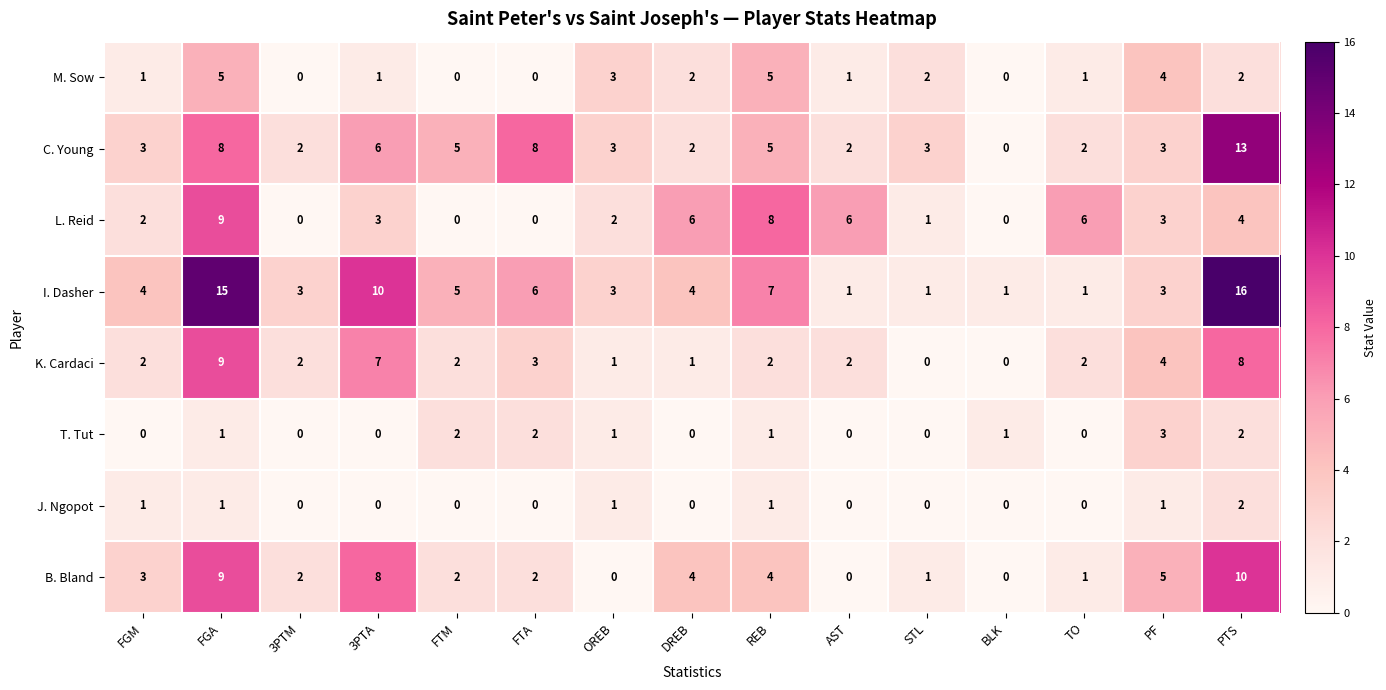

At which label is L. Reid closest to 4?

PTS